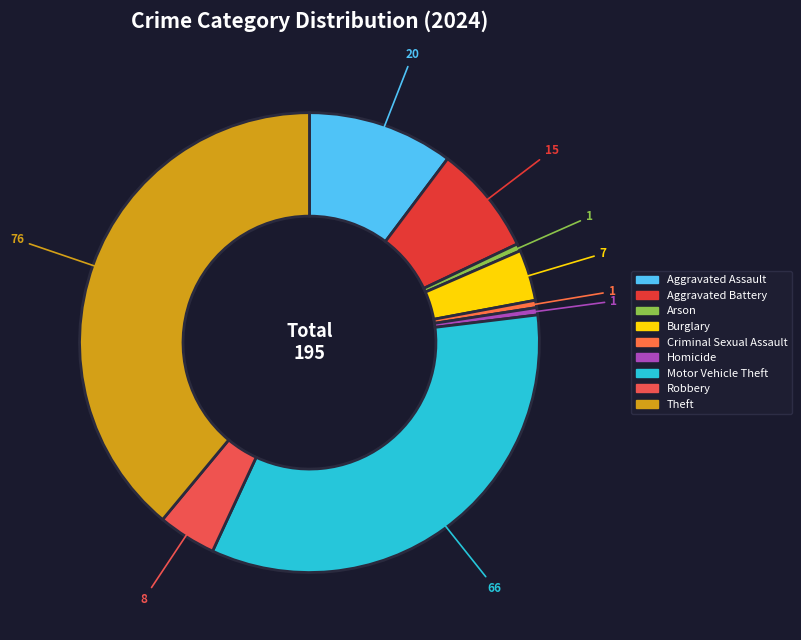

What percentage do Burglary and Homicide together represent?

4.1%